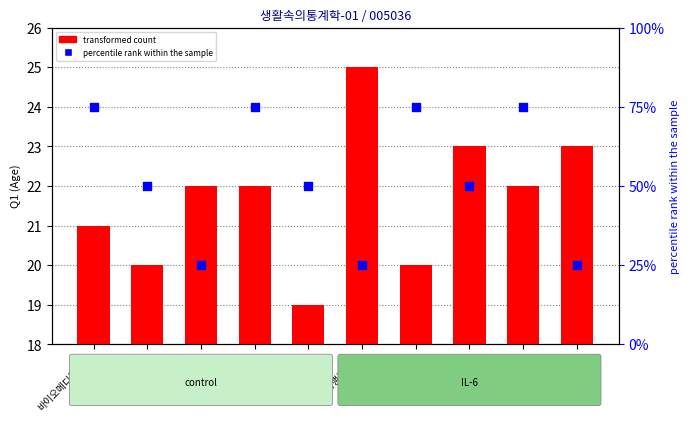

What is the total value across all series at 사회학과?

70